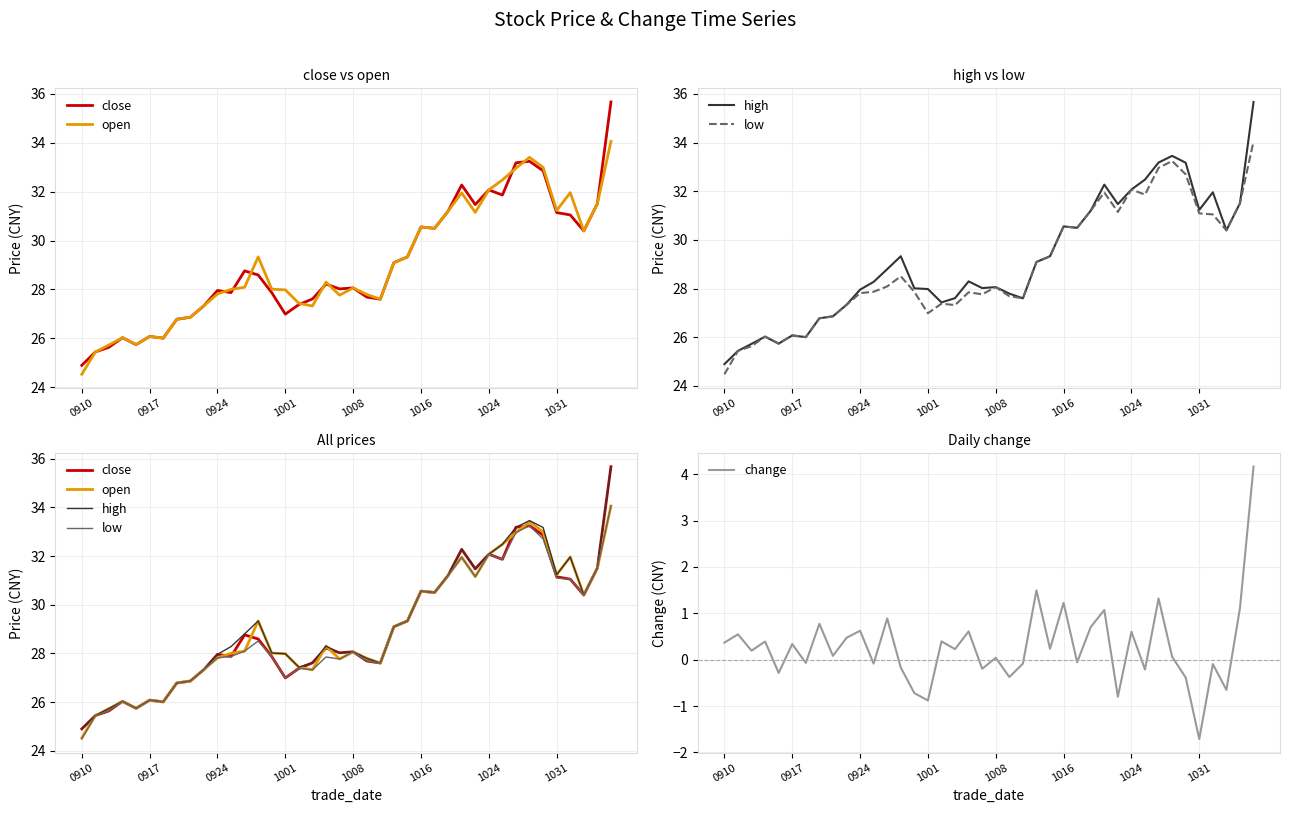

What is the minimum value for change?

-1.7